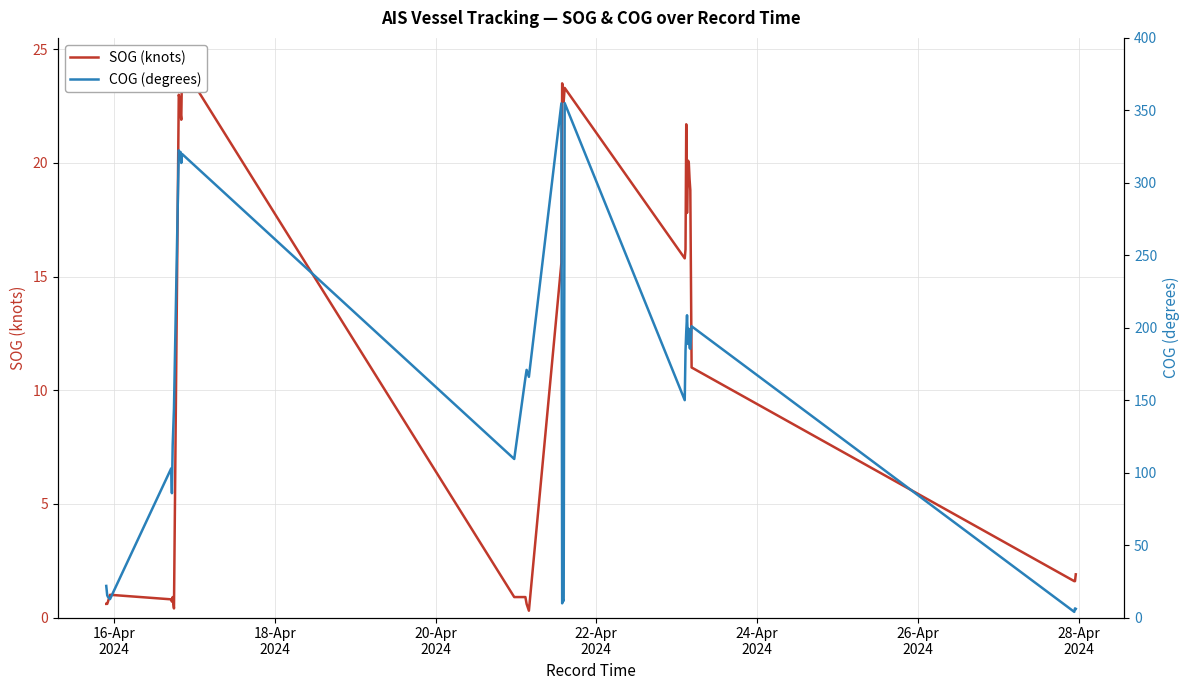

Does the chart have visible grid lines?

Yes